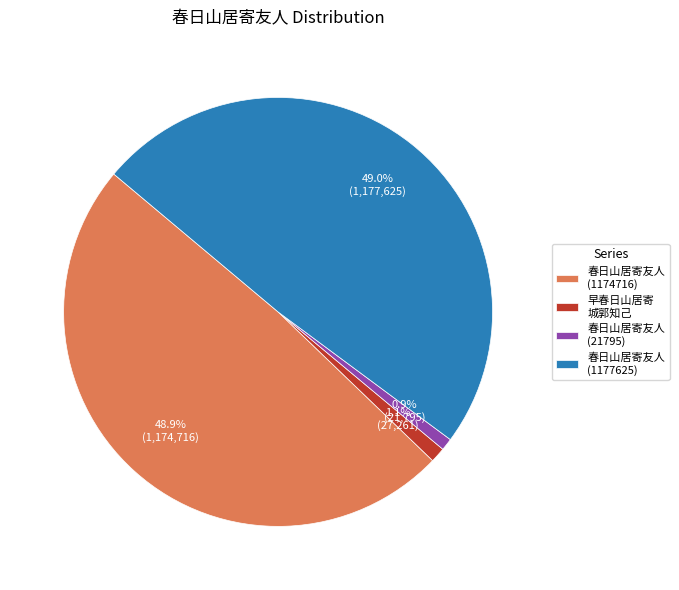

To the nearest percent, what is the combined percentage of 春日山居寄友人 (1174716) and 春日山居寄友人 (21795)?

50%